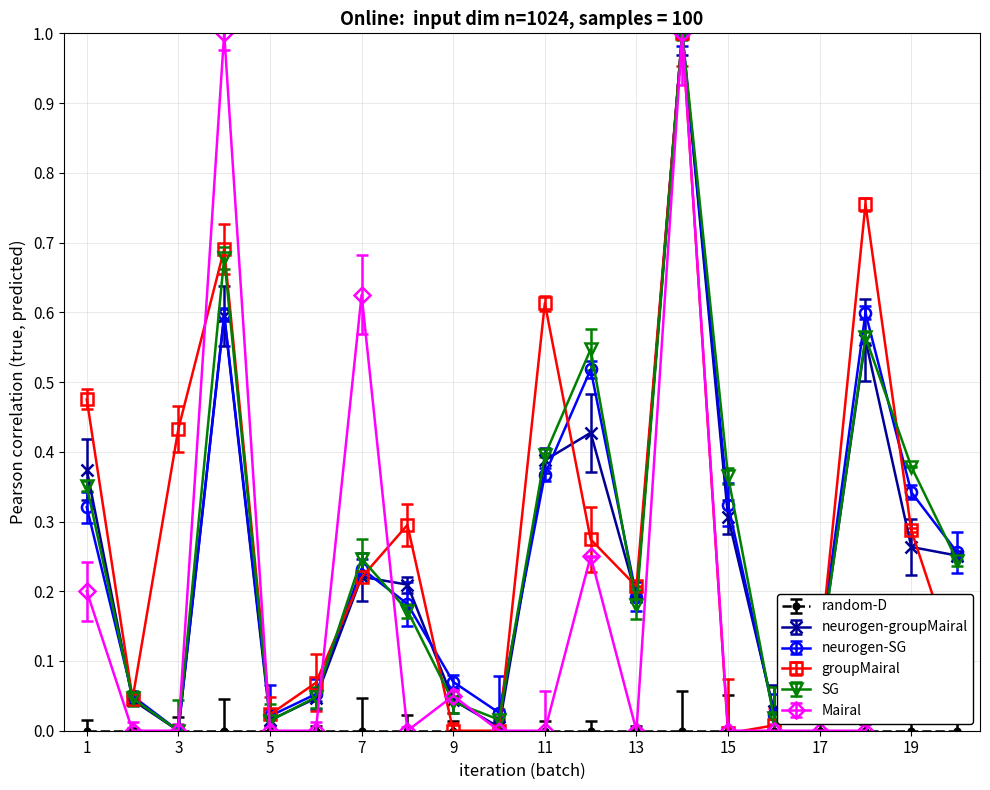

What is the maximum value shown in the chart?

1.0